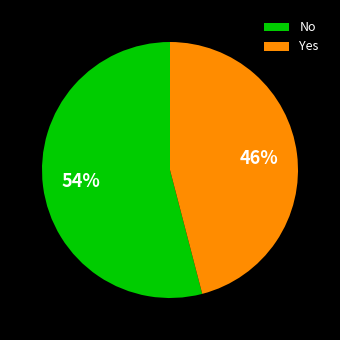

Is there any slice that represents more than half of the pie?

Yes